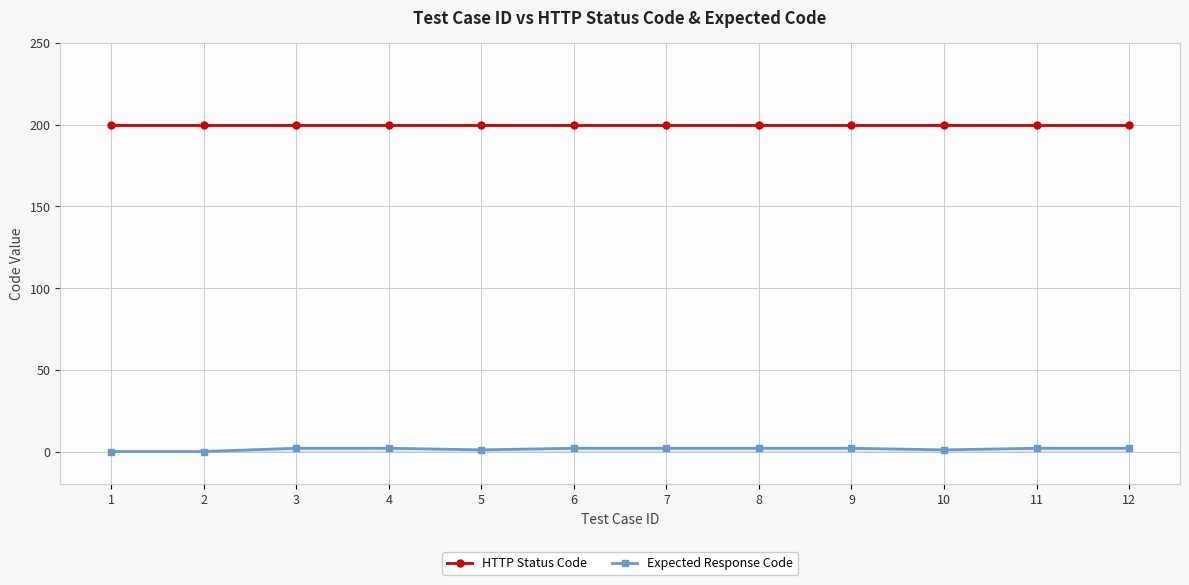

True or false: HTTP Status Code and Expected Response Code cross at least once.

False